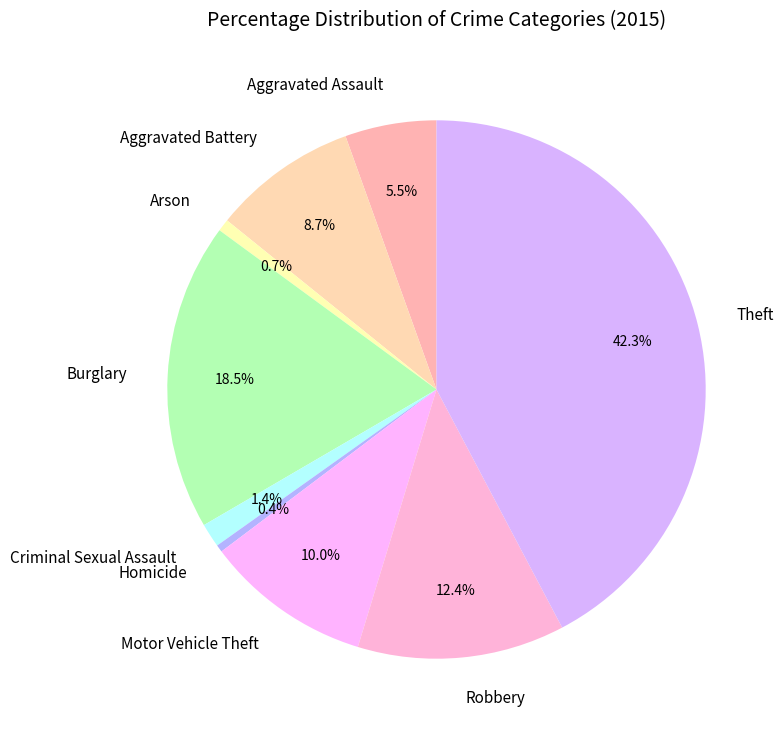

Is the sum of Homicide and Criminal Sexual Assault greater than half?

No